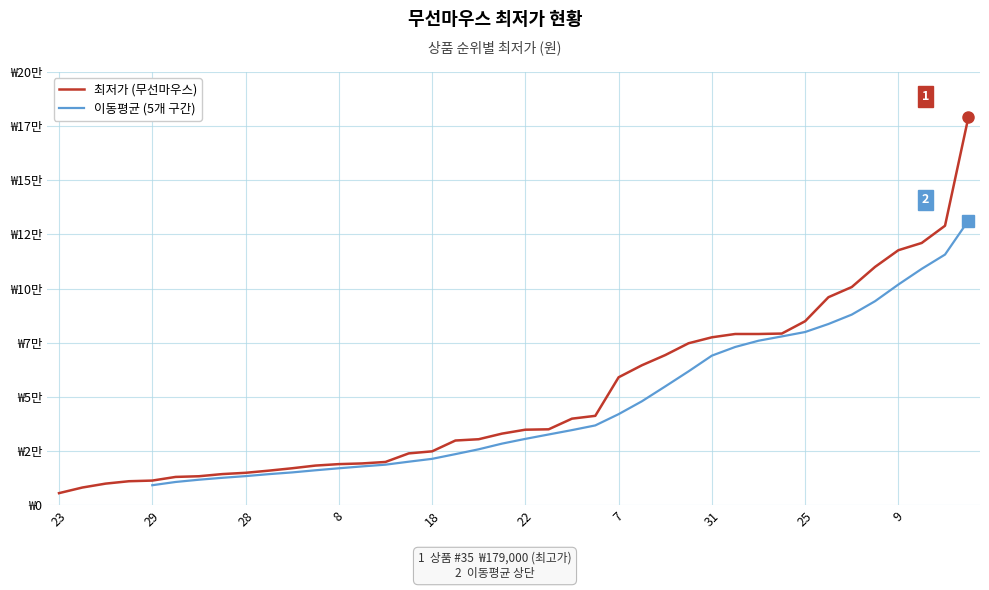

What is the sum of all values?

2023660